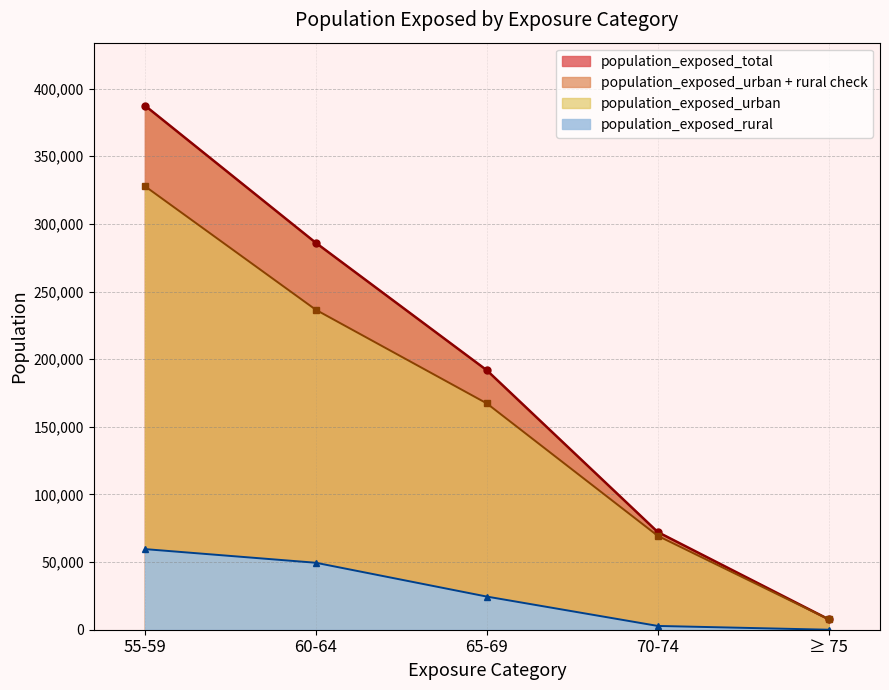

Reading left to right, transcribe all the data shown in this chart.

population_exposed_urban: 327900	236500	167300	69400	7700
population_exposed_rural: 59600	49500	24500	2800	0
population_exposed_total: 387500	286000	191800	72200	7700